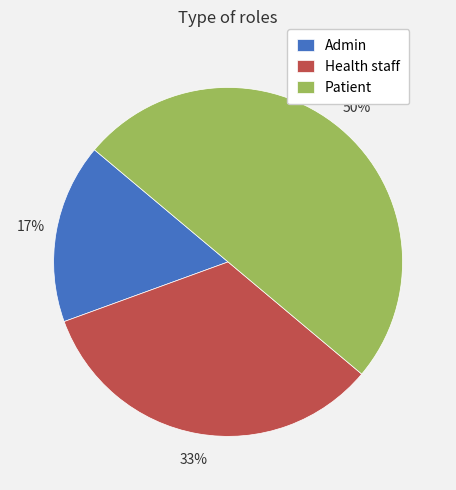

Between Health staff and Patient, which is larger?

Patient